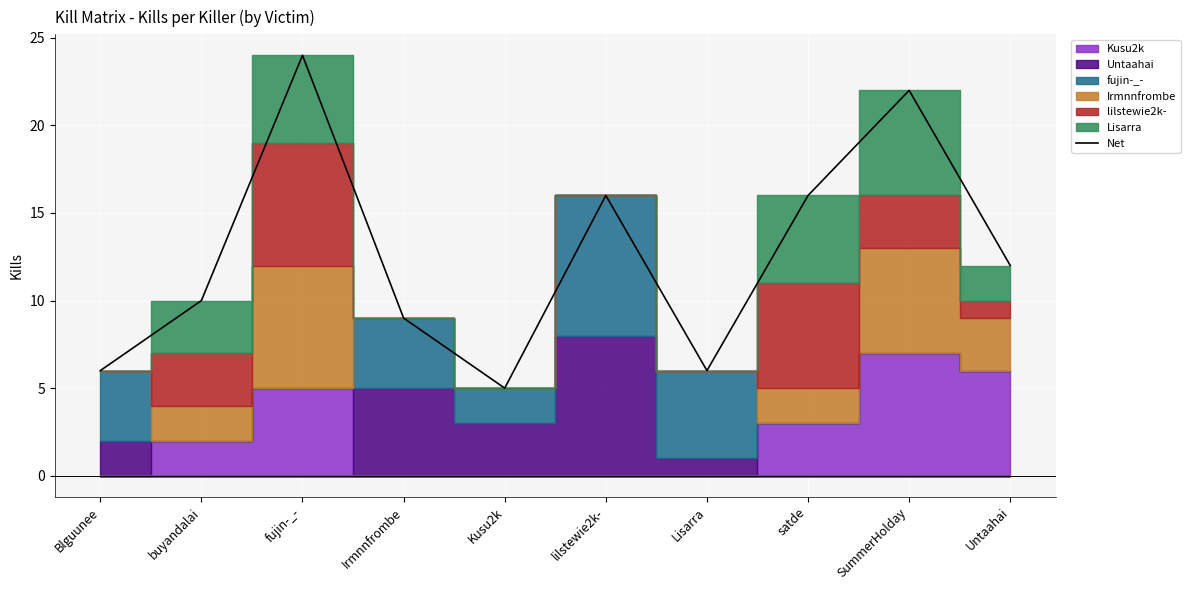

What is the smallest value displayed?

5